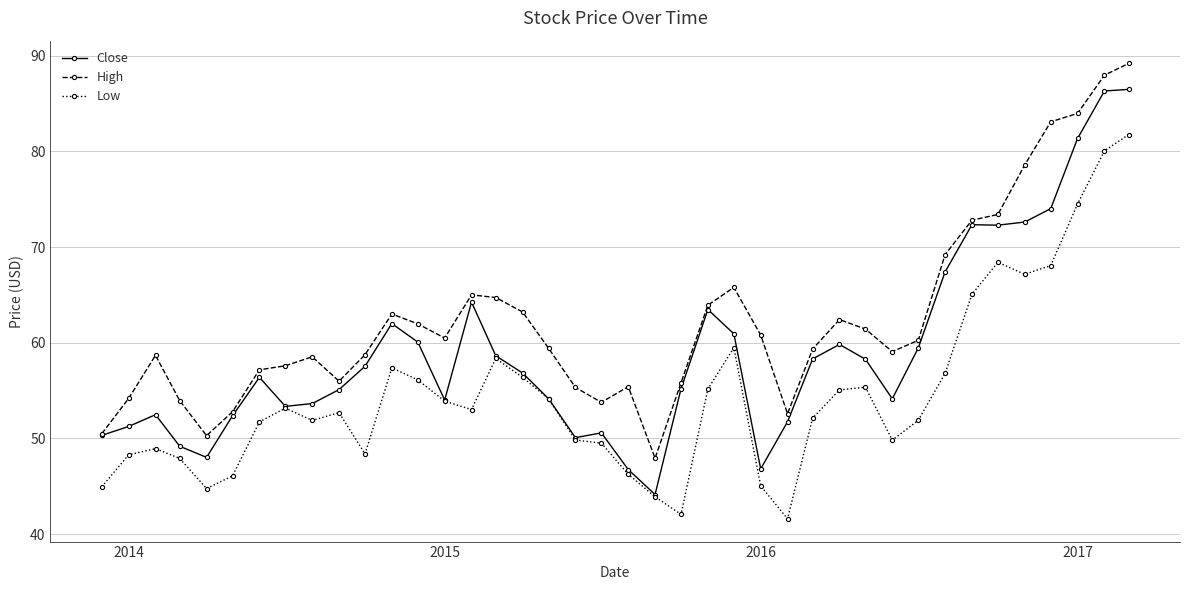

In Low, how many points are lower than both neighbors (excluding endpoints)?

8